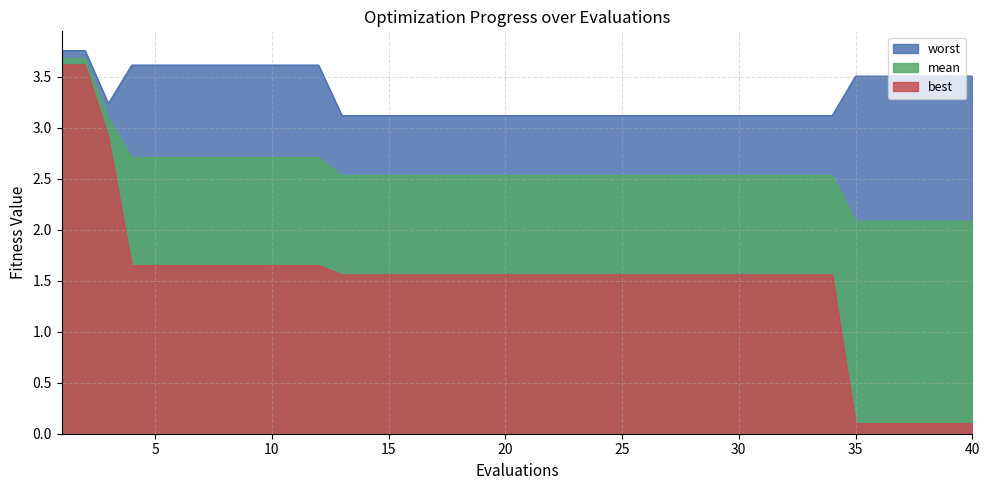

What is the approximate value of mean at 20?

2.5